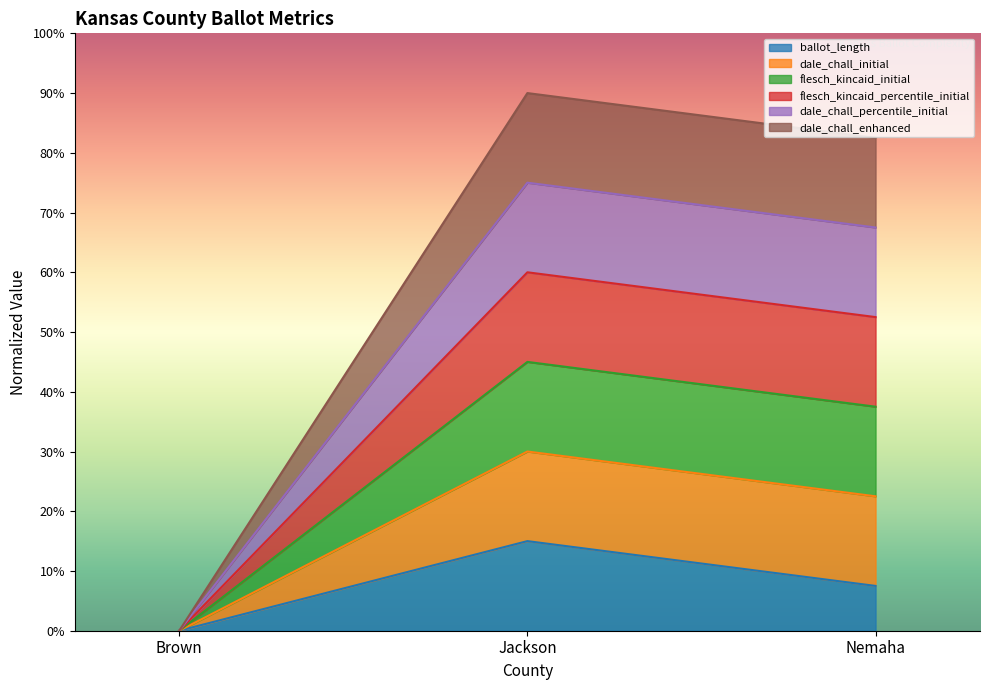

What is the difference between the maximum and minimum values in the ballot_length series?

0.1